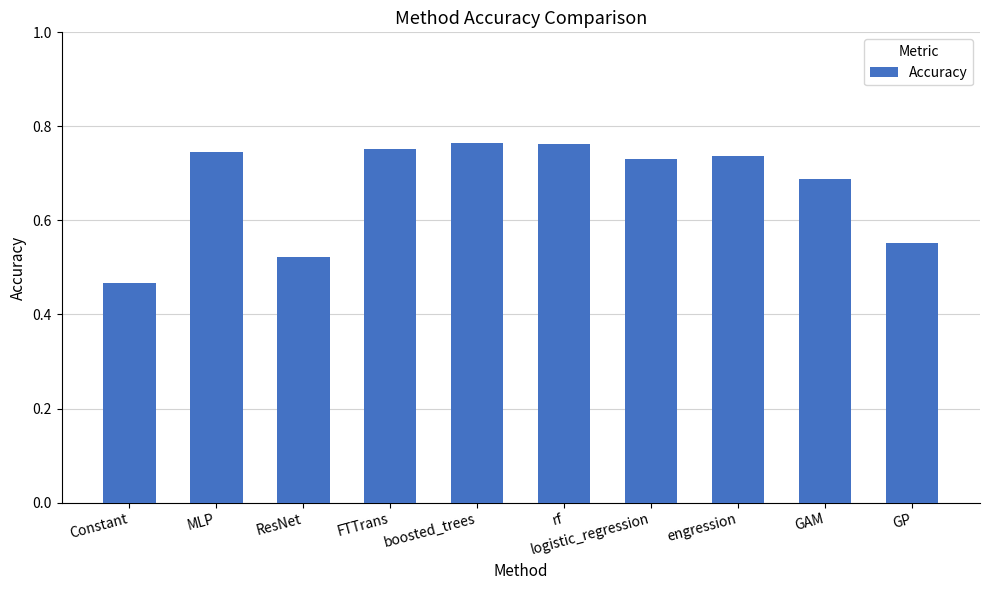

What is the label of the 6th bar from the left?

rf